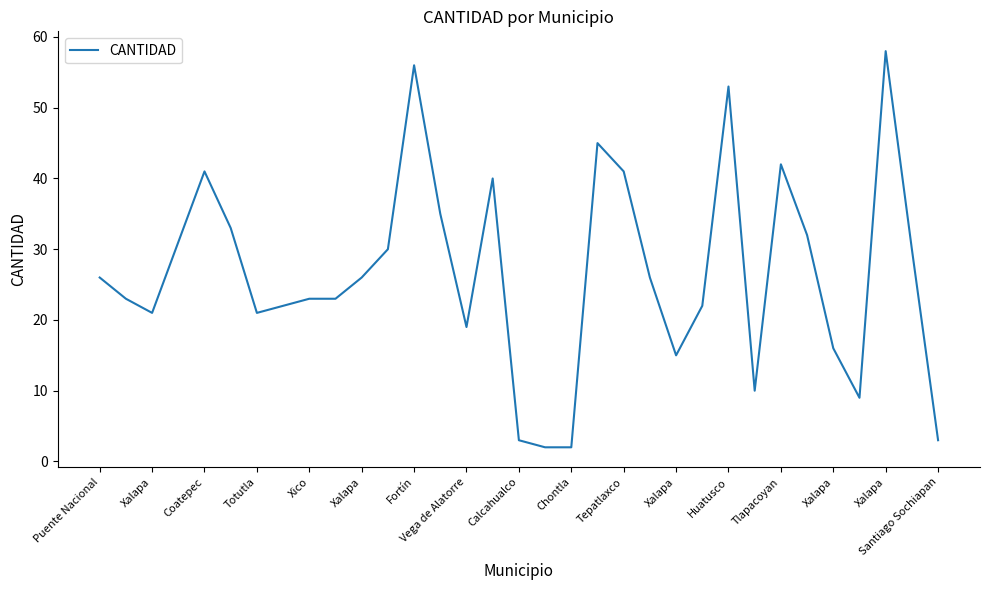

What is the difference between the maximum and minimum values?

56